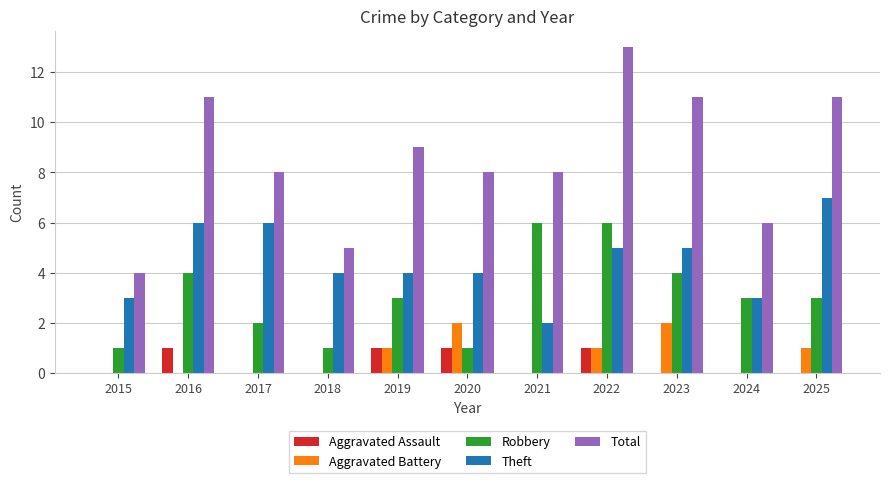

What are all the series names shown in the legend?

Aggravated Assault, Aggravated Battery, Robbery, Theft, Total